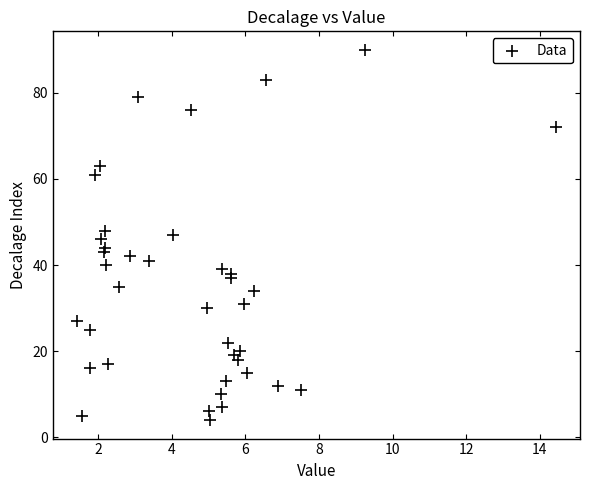

What is the range of Y values (max minus min)?

86